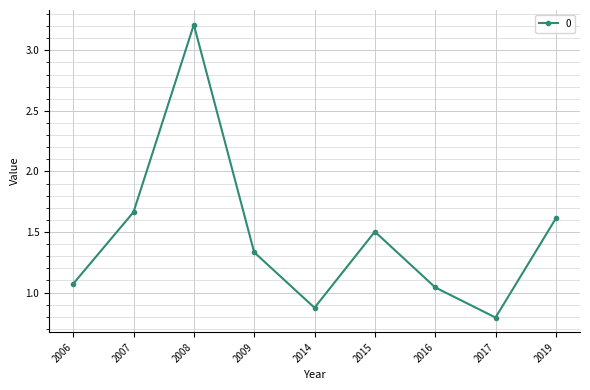

Where is the first local maximum?

2008